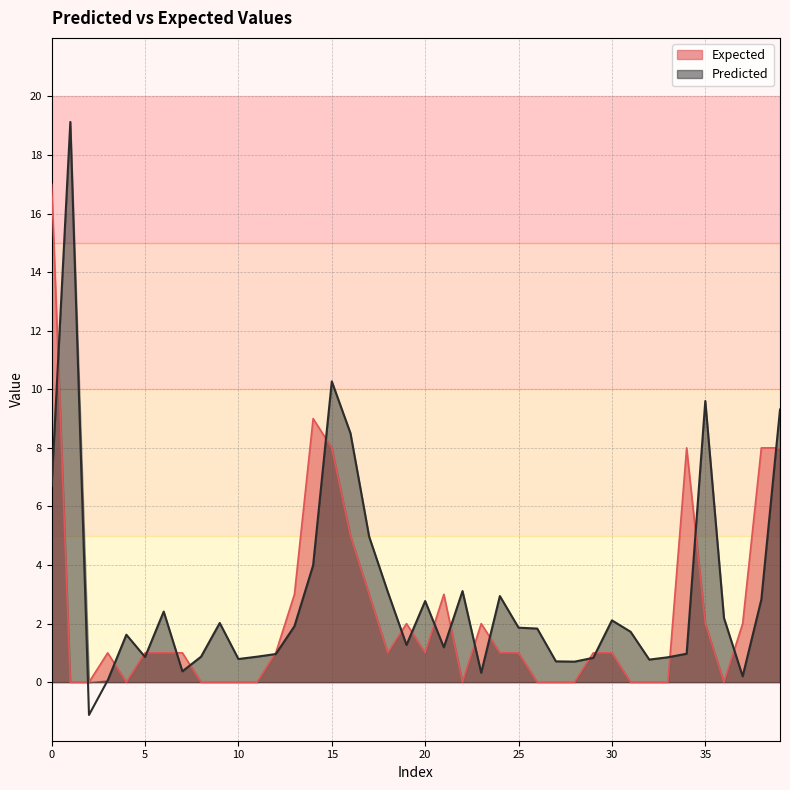

What is the lowest value of the Predicted series?

-1.1